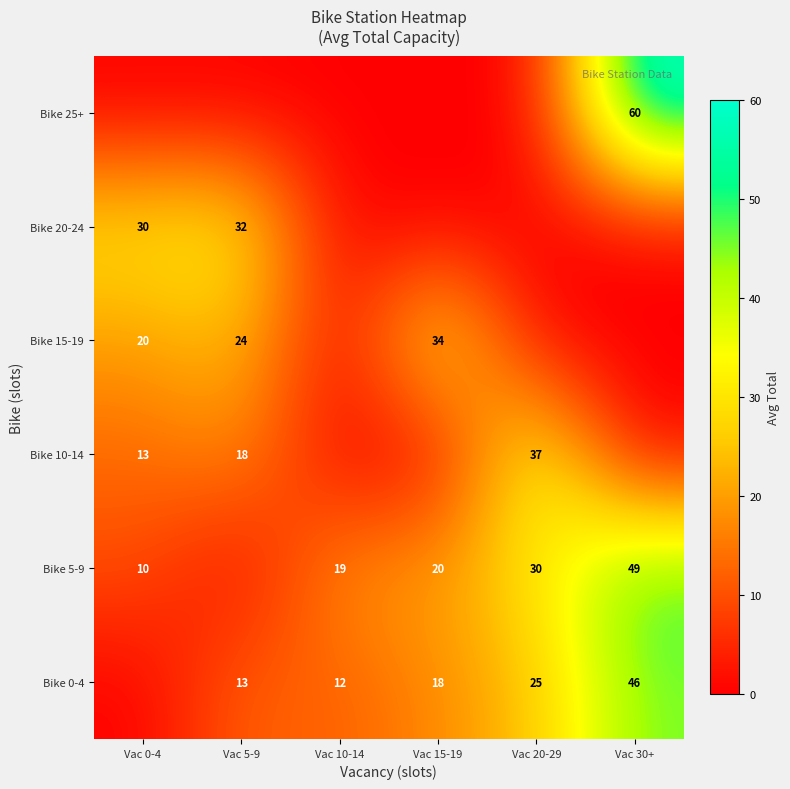

The Bike 0-4 series shows 7 at Vac 5-9. True or false?

False